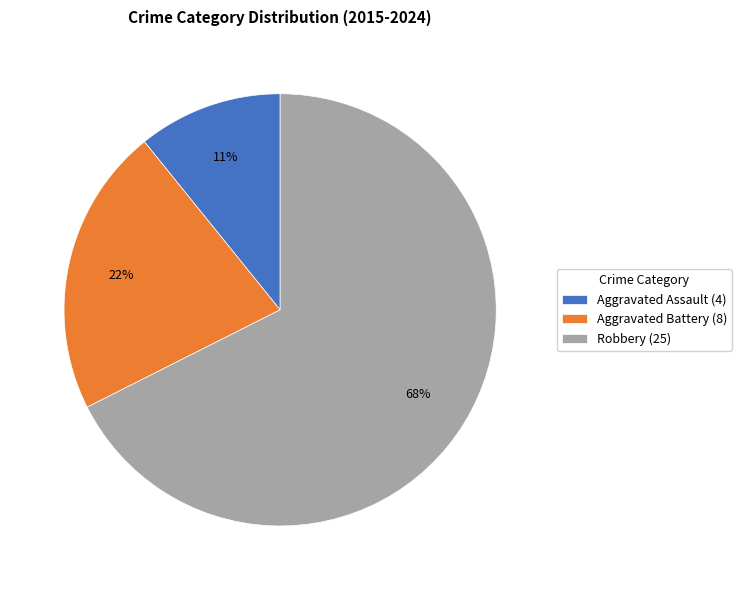

To the nearest percent, what percentage of the pie is Aggravated Assault (4)?

11%